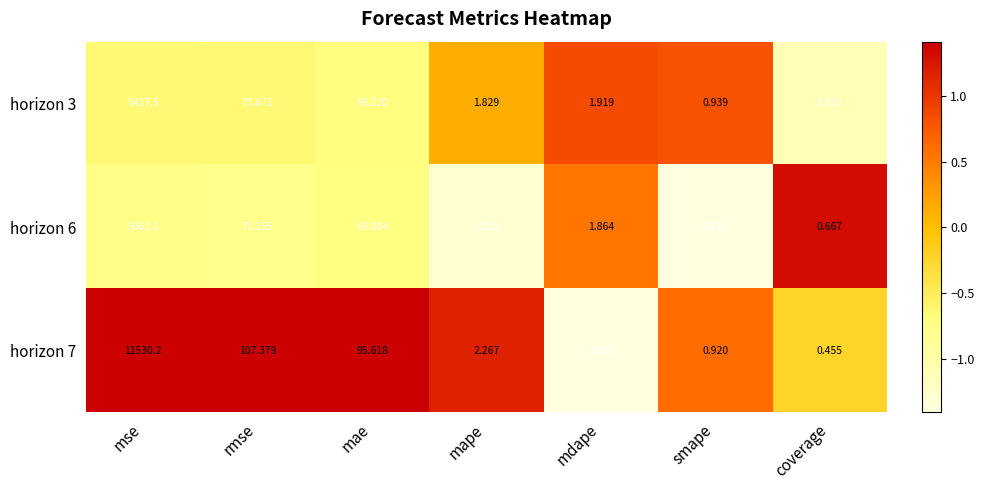

At which label does horizon 3 first exceed 1?

mse